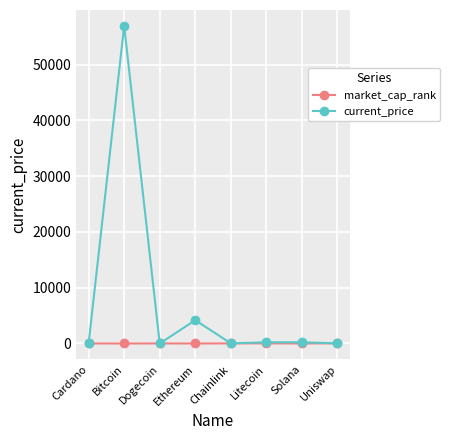

What is the total value across all series at Ethereum?

4179.1